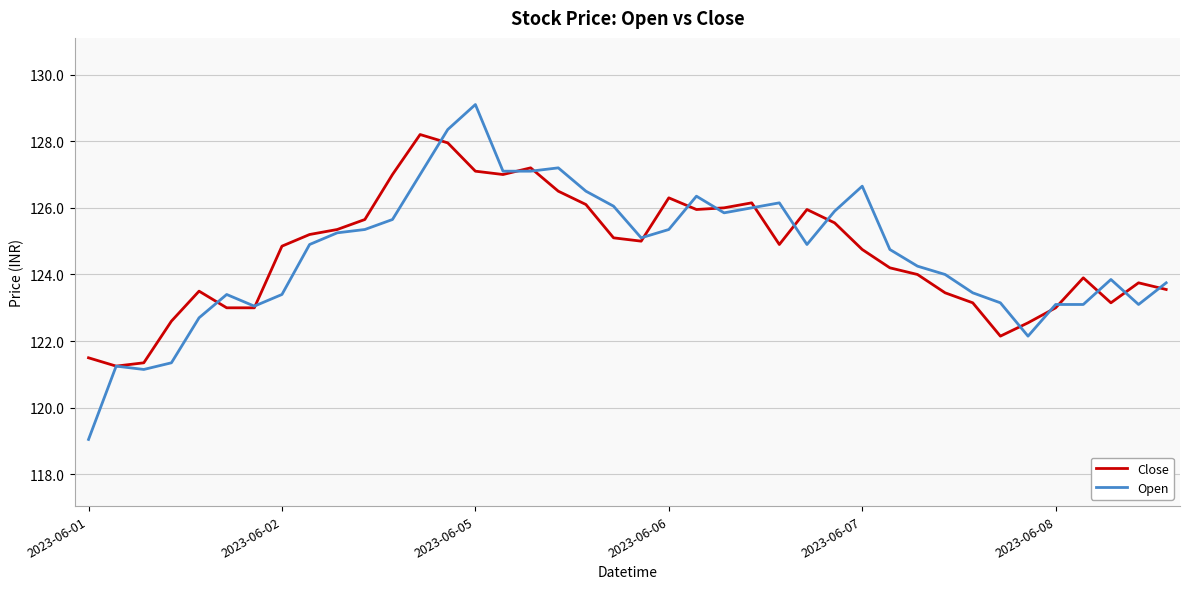

List the series in order of their peak value, lowest first.

Close, Open